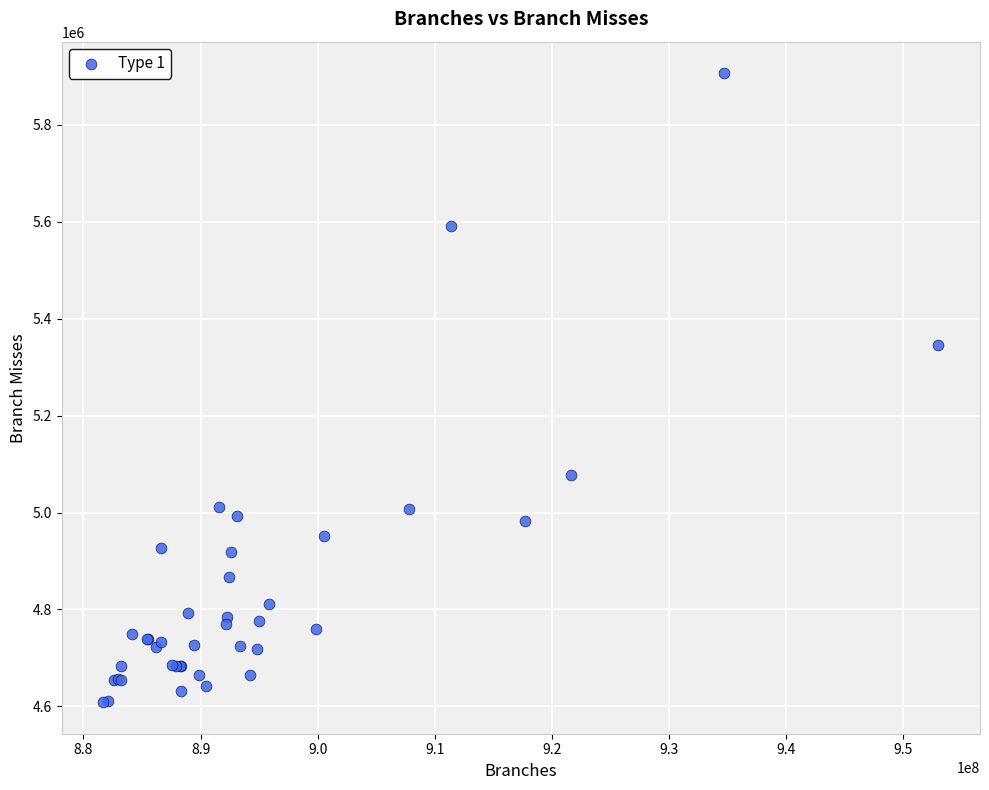

What Y value in the scatter plot is closest to 5257734?

5345347